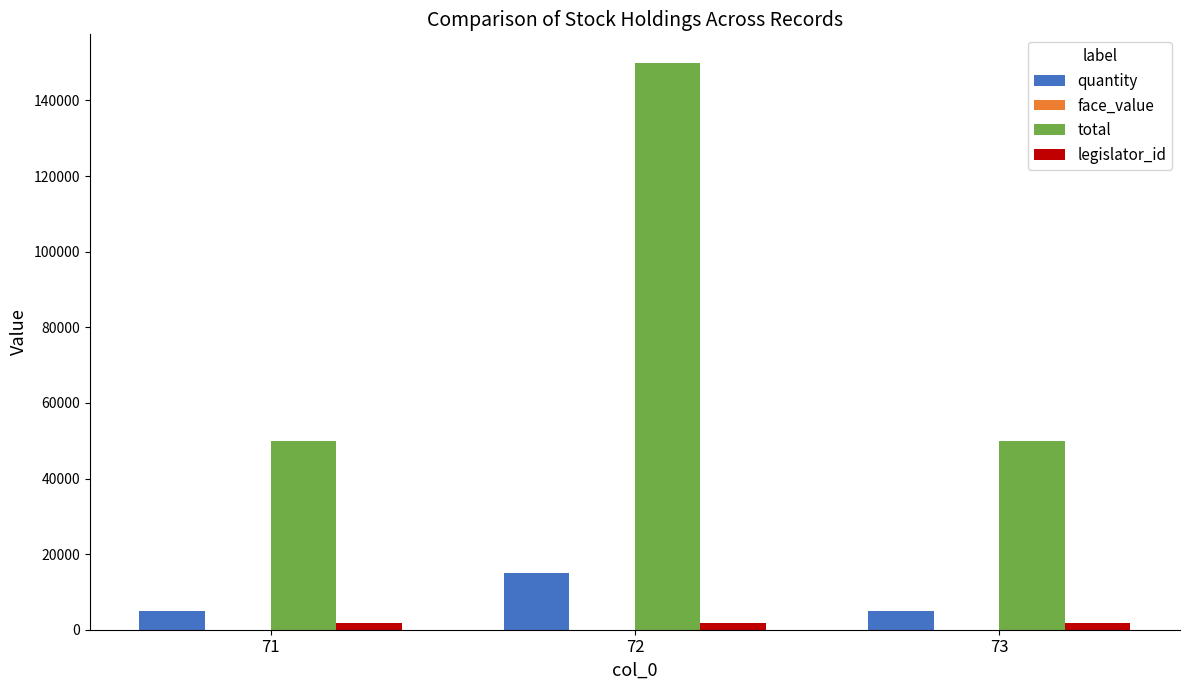

Is it true that total equals 245760 at 72?

False